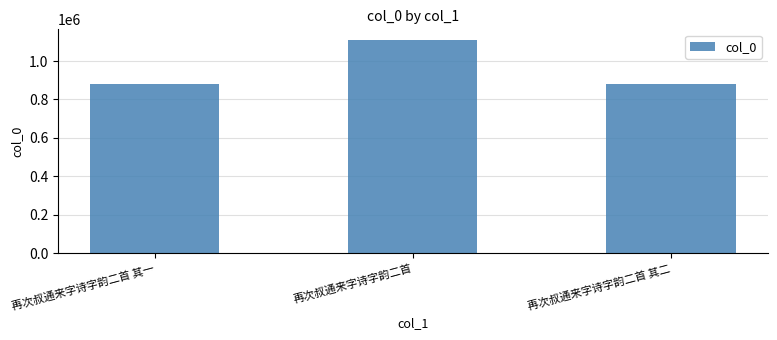

What is the sum of all values?

2868100